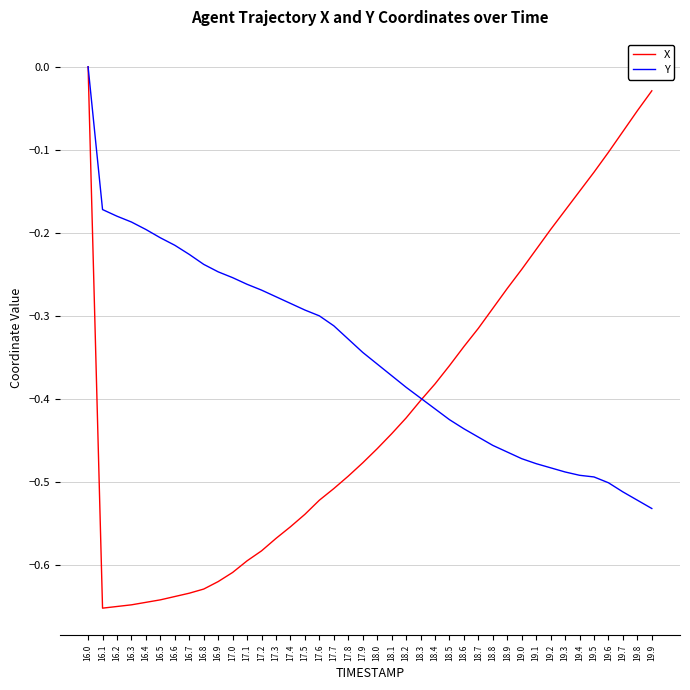

Which label corresponds to the largest value in the chart?

16.0